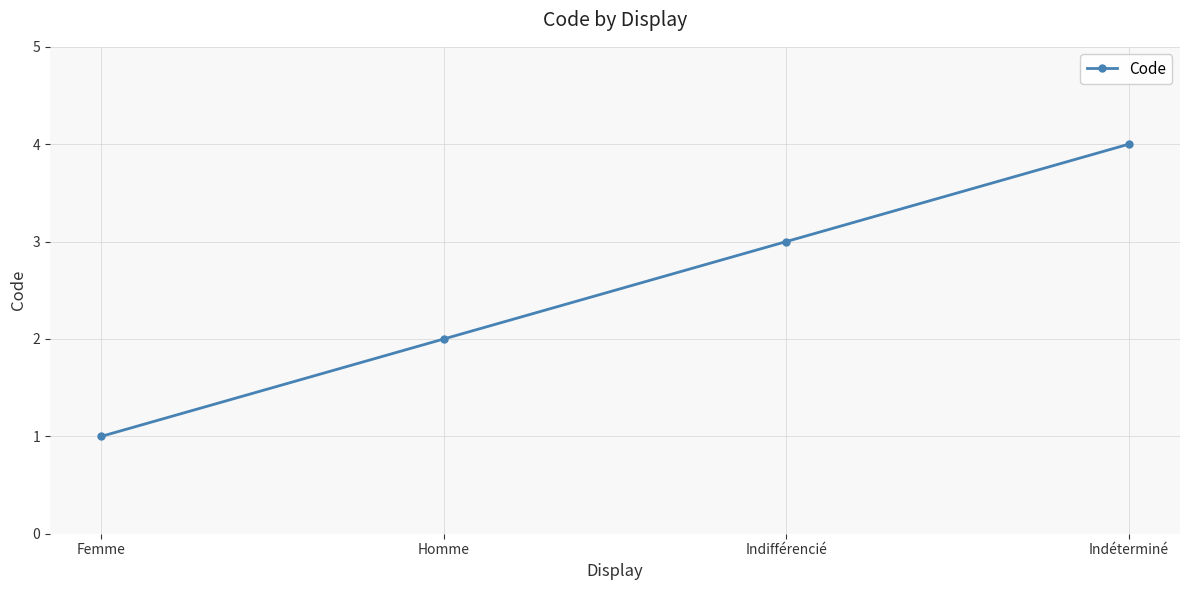

Approximately how many times larger is the value at Homme compared to Indifférencié?

0.7